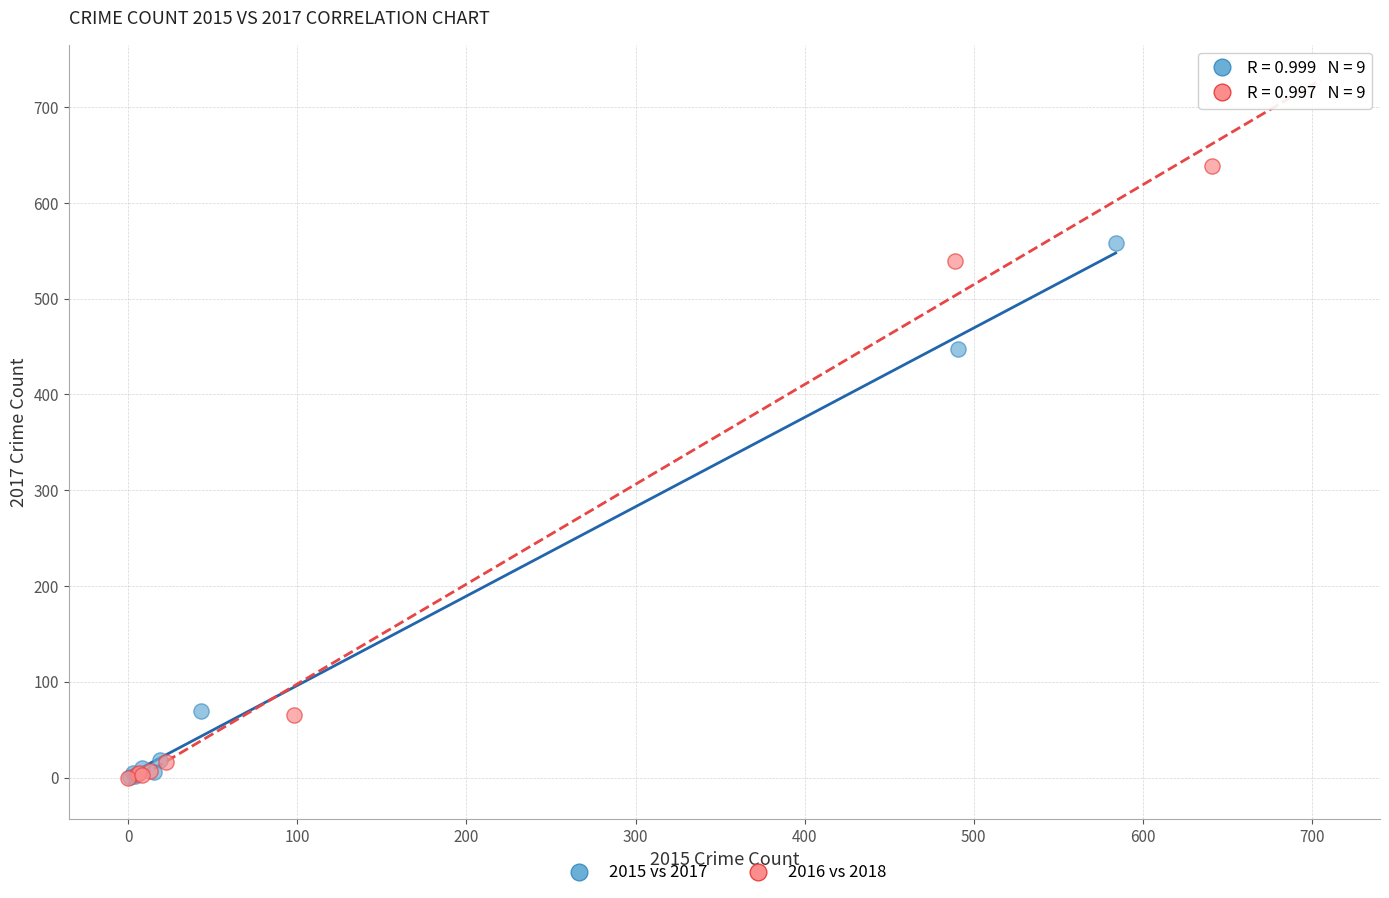

What are all the series names shown in the legend?

2015 vs 2017, 2016 vs 2018